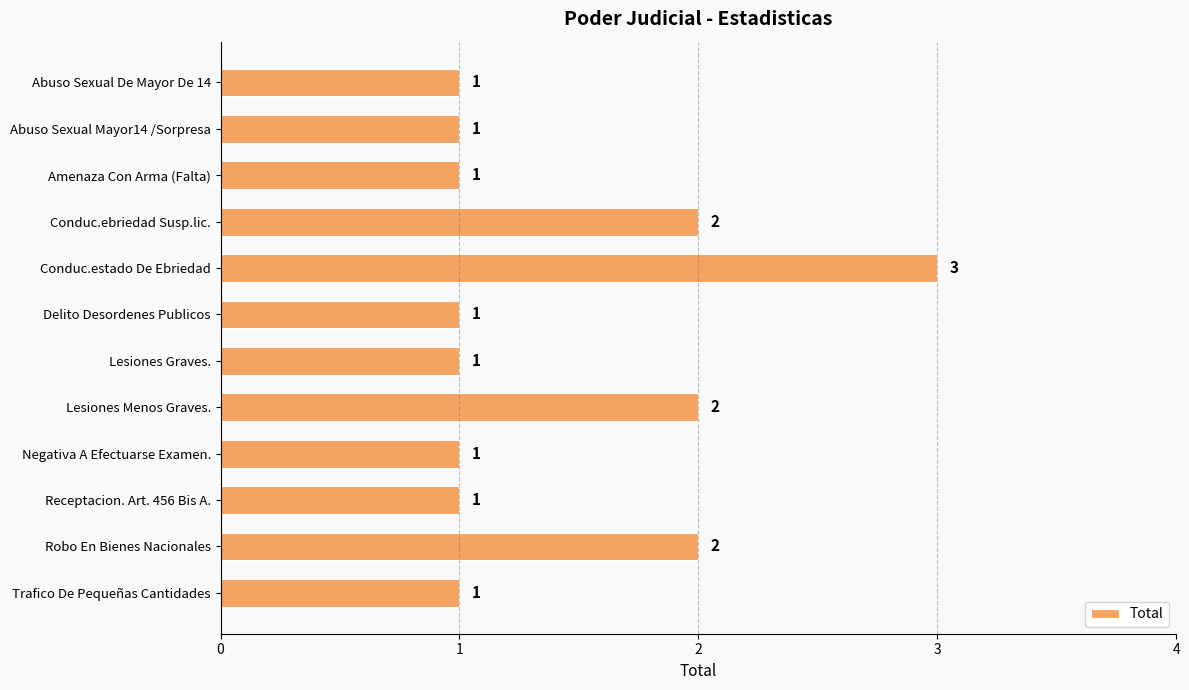

Is it true that the value at Receptacion. Art. 456 Bis A. is 0?

False